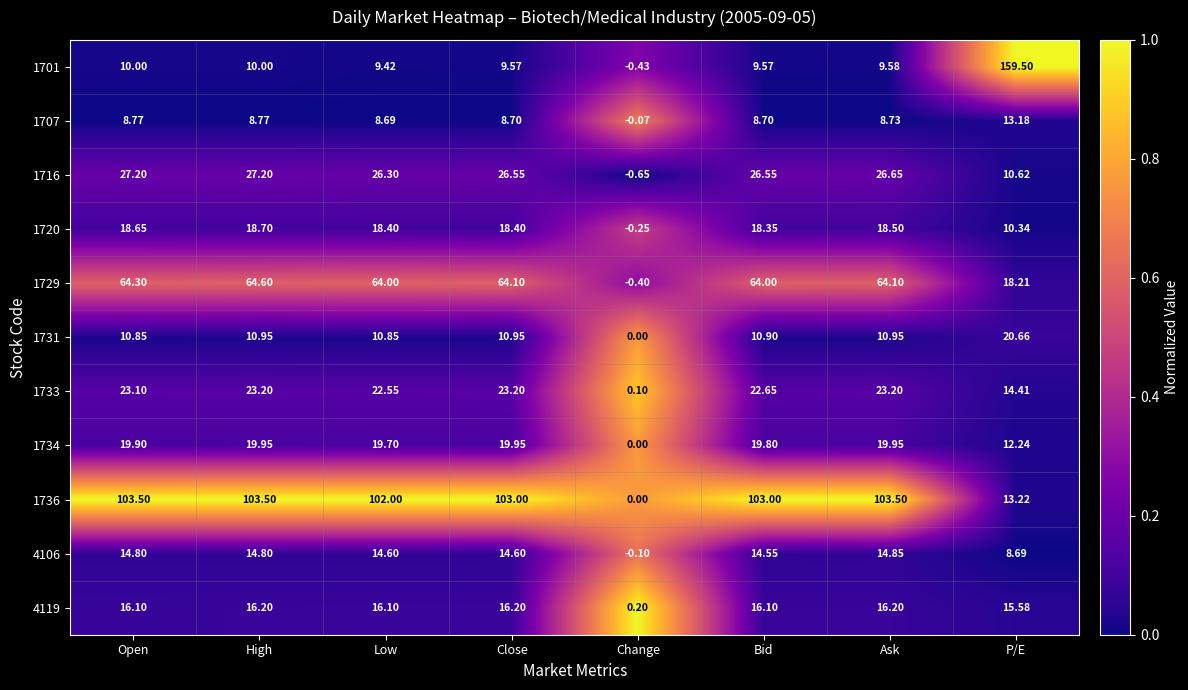

What is the spread (max minus min) of values at Low?

93.3